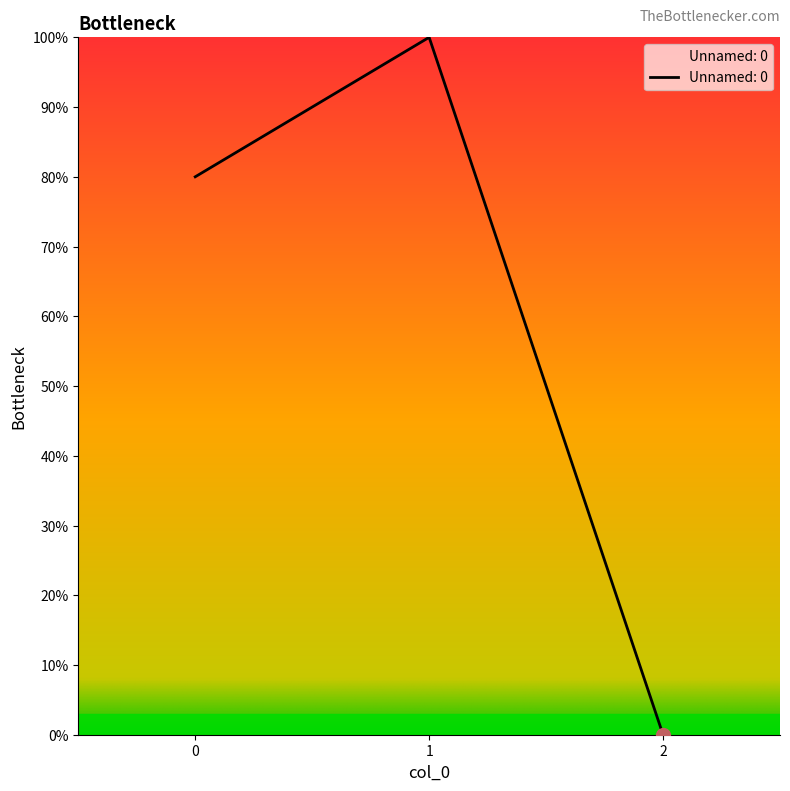

Count the number of data series in this chart.

1